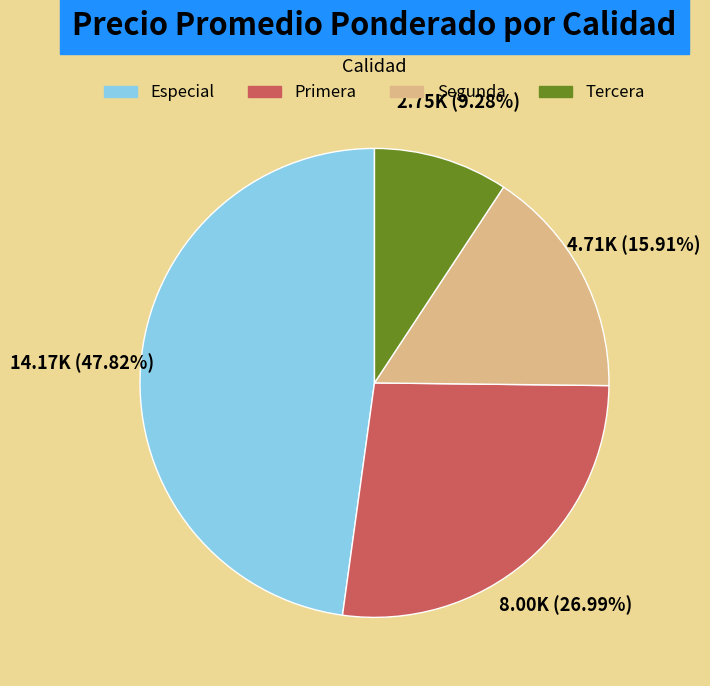

The Especial slice represents 55% of the pie. True or false?

False